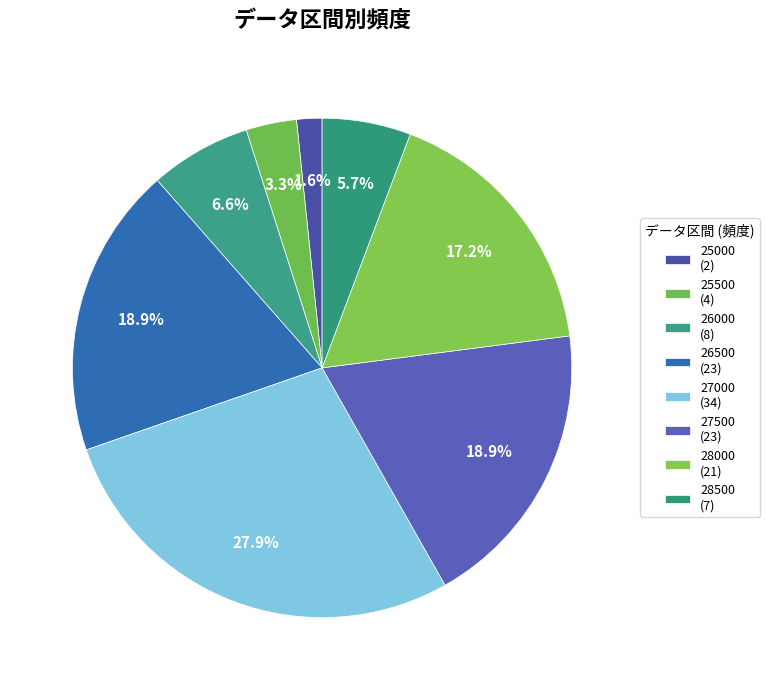

Which category has the smallest portion of the pie?

25000